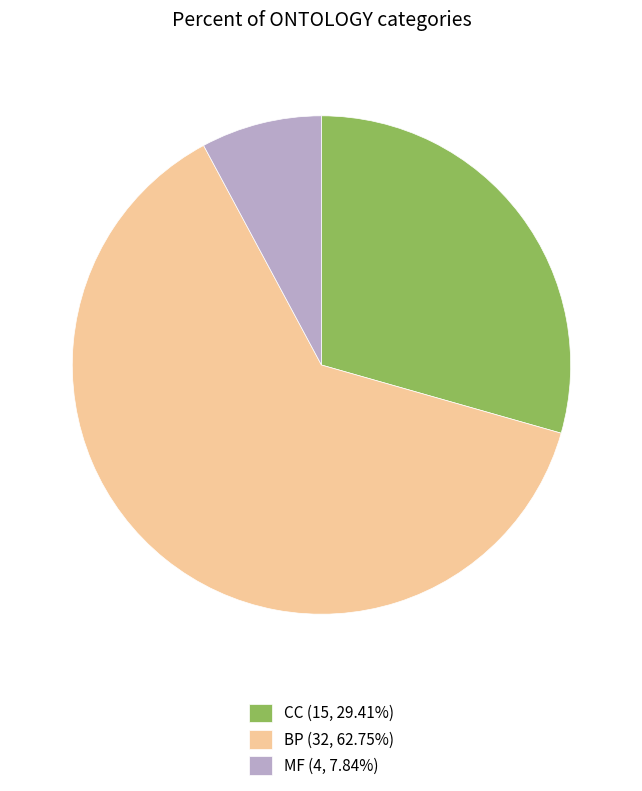

How many segments does this pie chart have?

3